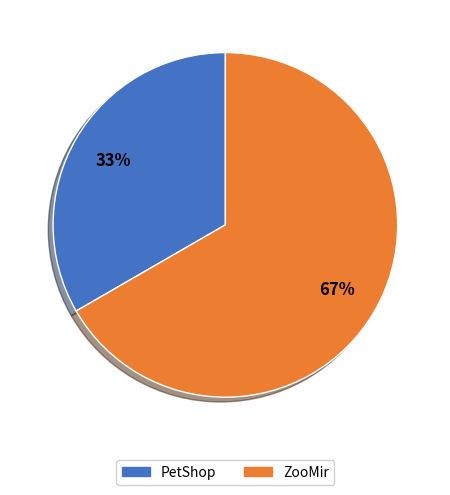

How many slices are in this pie chart?

2